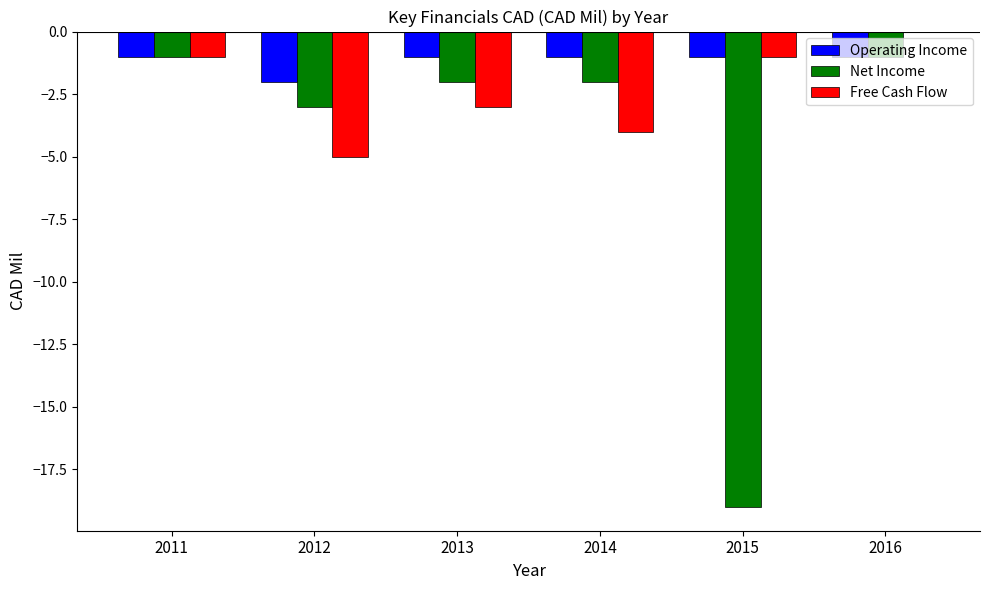

Which series changed the most between 2014 and 2016?

Free Cash Flow